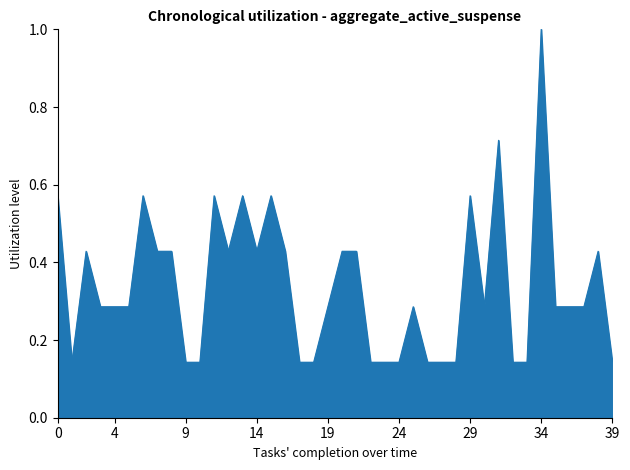

What is the greatest value displayed?

1.0